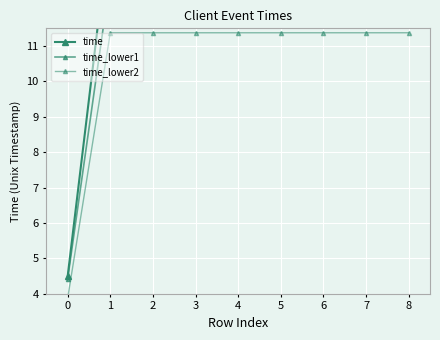

What are all the series names shown in the legend?

time, time_lower1, time_lower2